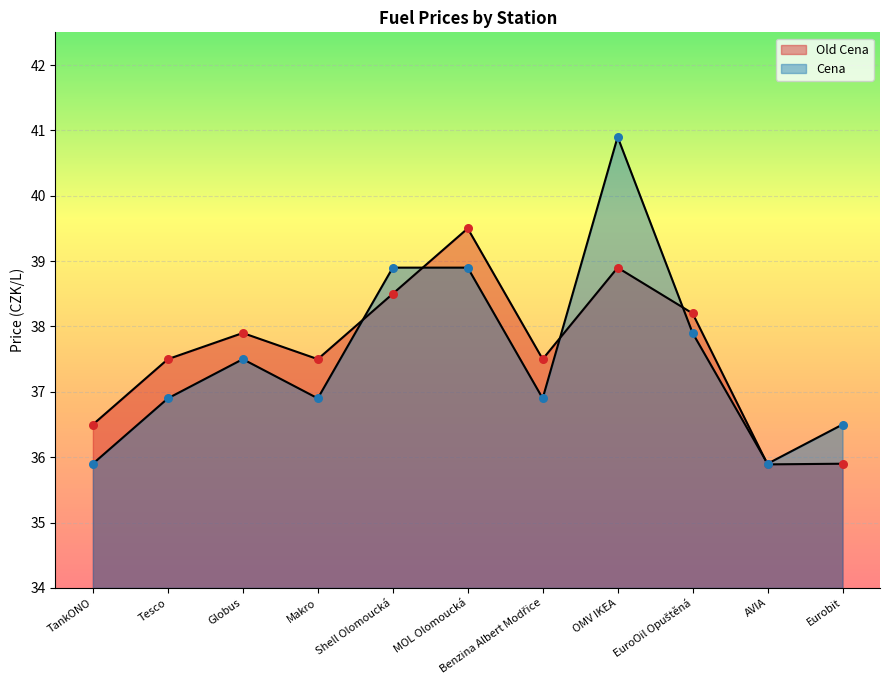

What are all the series names shown in the legend?

Old Cena, Cena